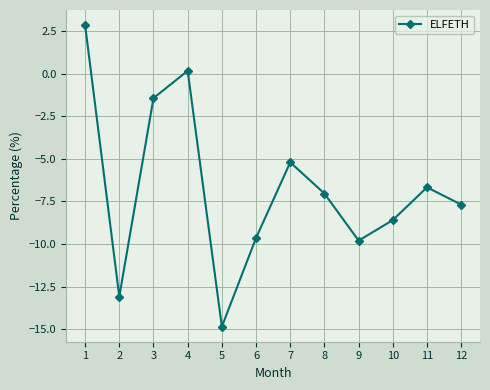

How many values are below -7?

7